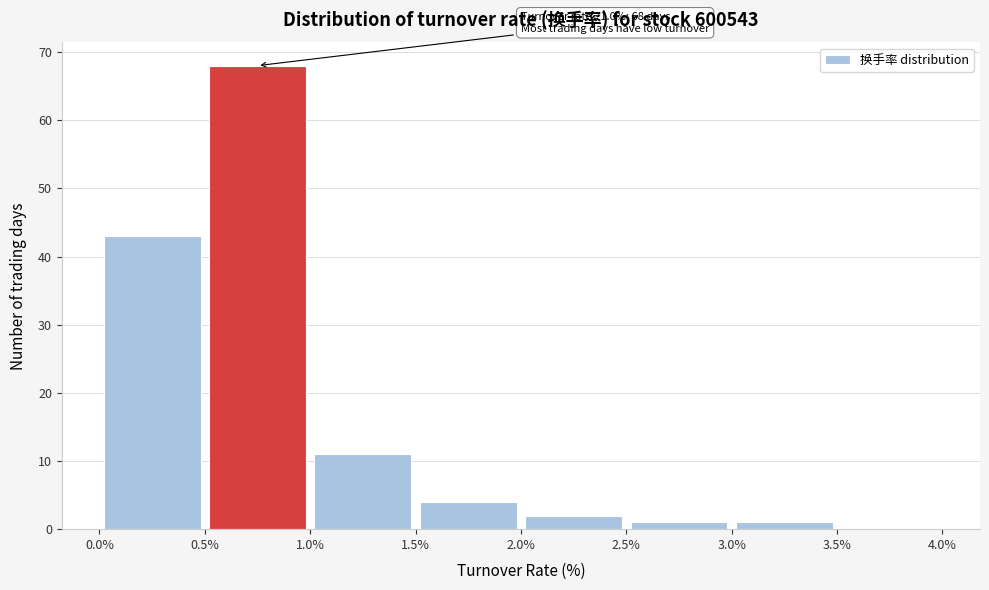

Over which range of the x-axis is the bar tallest?

0.5% to 1.0%